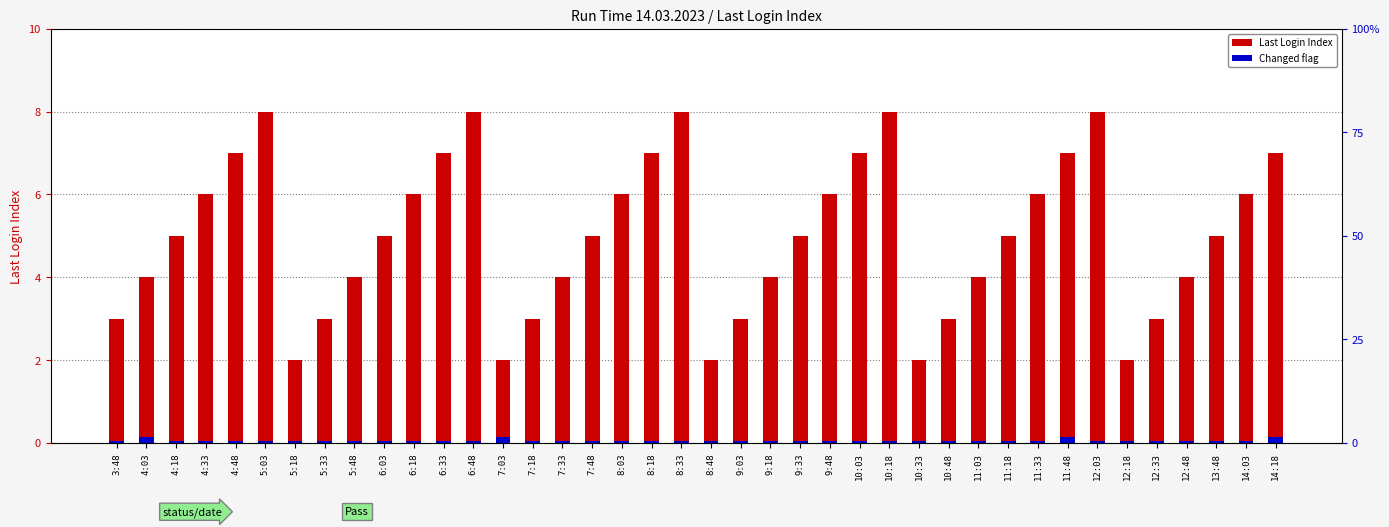

The Changed flag series shows 0.1 at 7:03. True or false?

False